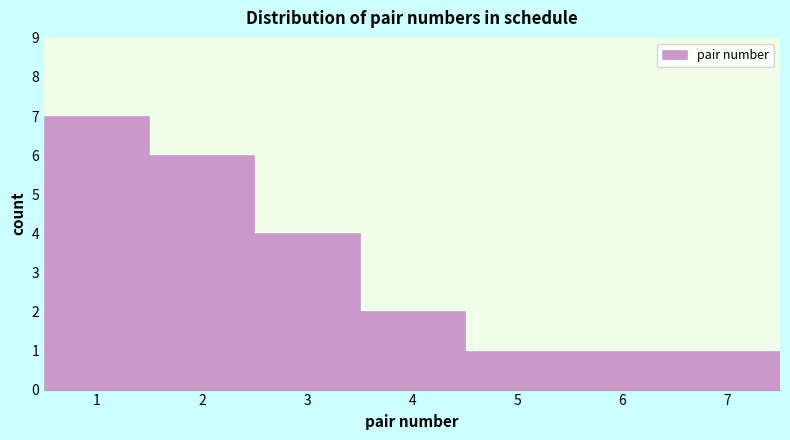

Reading left to right, transcribe this chart: for each bar, give the range it covers on the x-axis and its height. The values are not printed on the chart, so give them approximately, as read against the axis.

0.5 to 1.5: 7
1.5 to 2.5: 6
2.5 to 3.5: 4
3.5 to 4.5: 2
4.5 to 5.5: 1
5.5 to 6.5: 1
6.5 to 7.5: 1